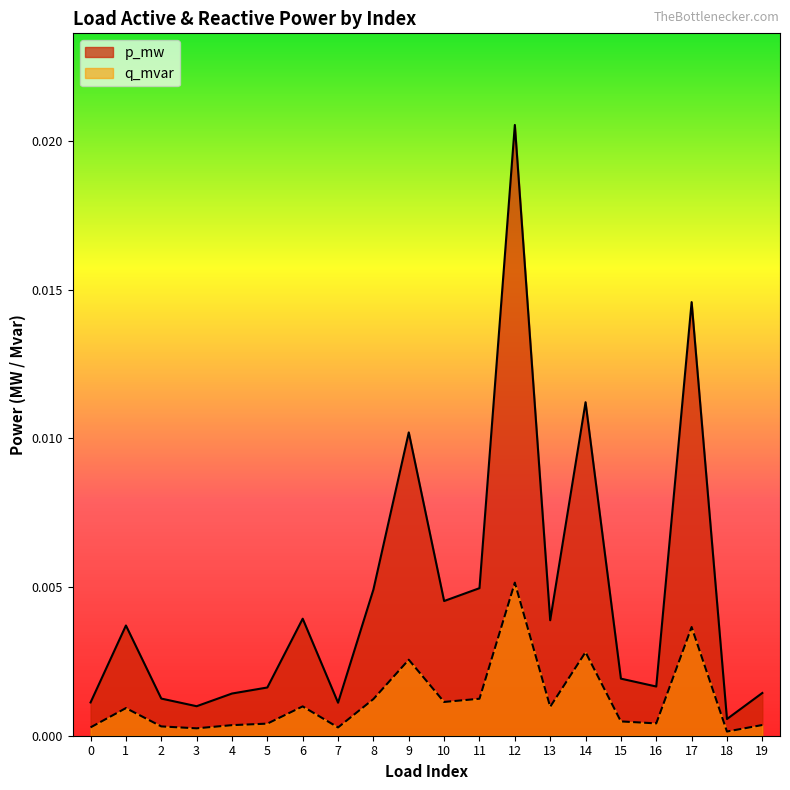

List the series in order of their overall mean, highest first.

p_mw, q_mvar